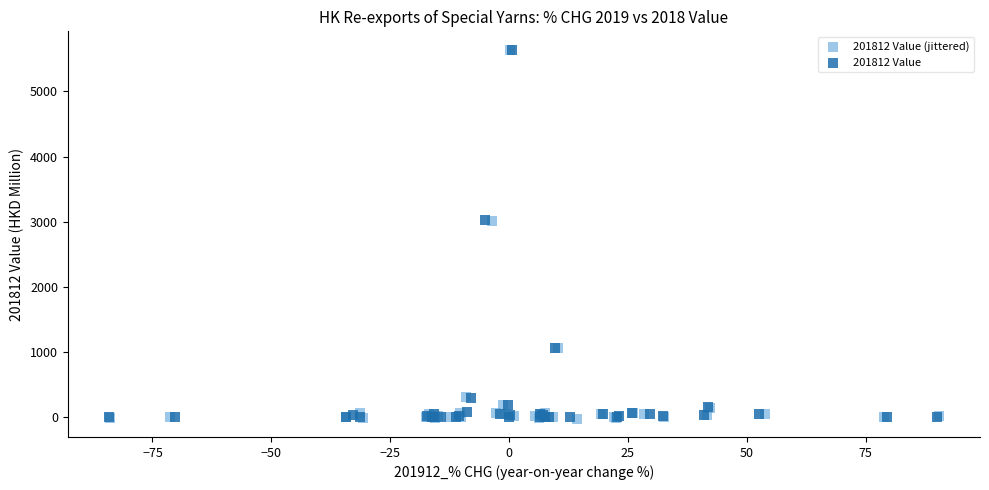

Which series has the widest spread of Y values?

201812 Value (jittered)